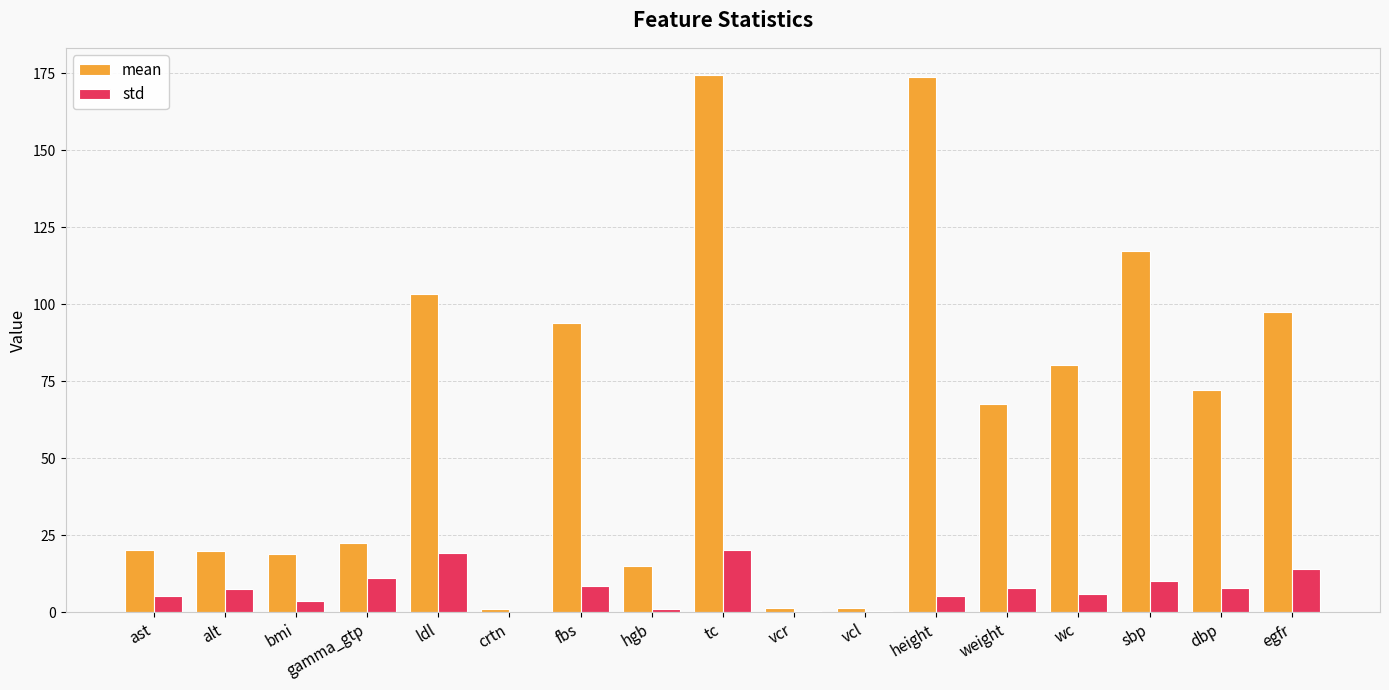

How many data points in std are above 7?

9